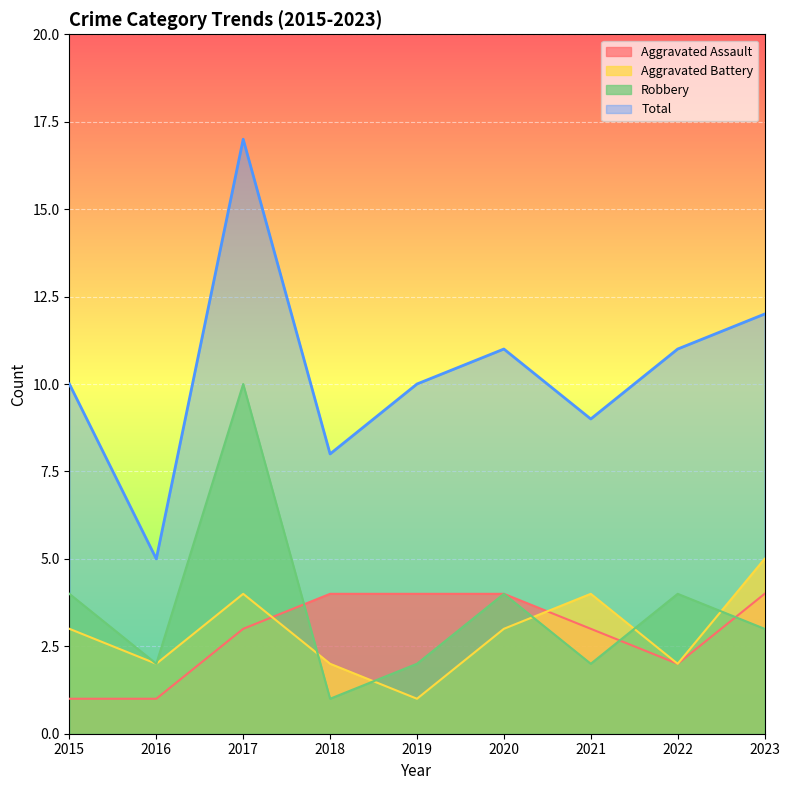

What is the average value of the Aggravated Battery series?

3